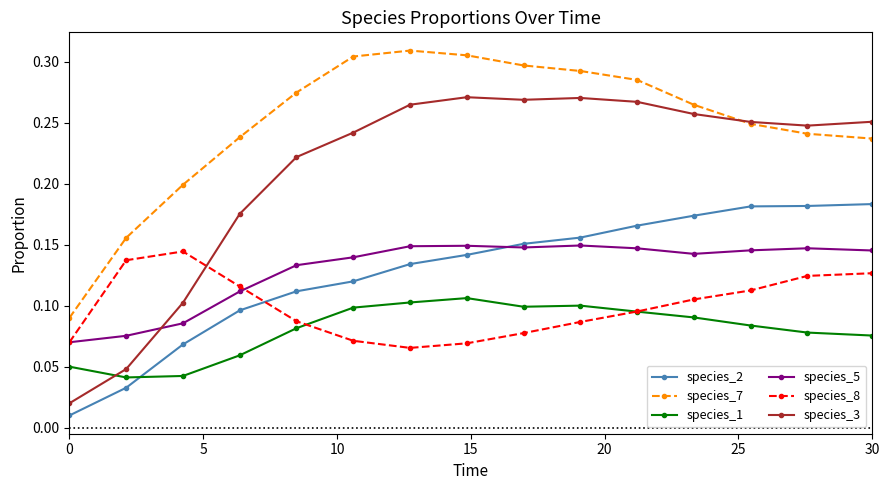

Rank the series by their maximum value, from lowest to highest.

species_1, species_8, species_5, species_2, species_3, species_7